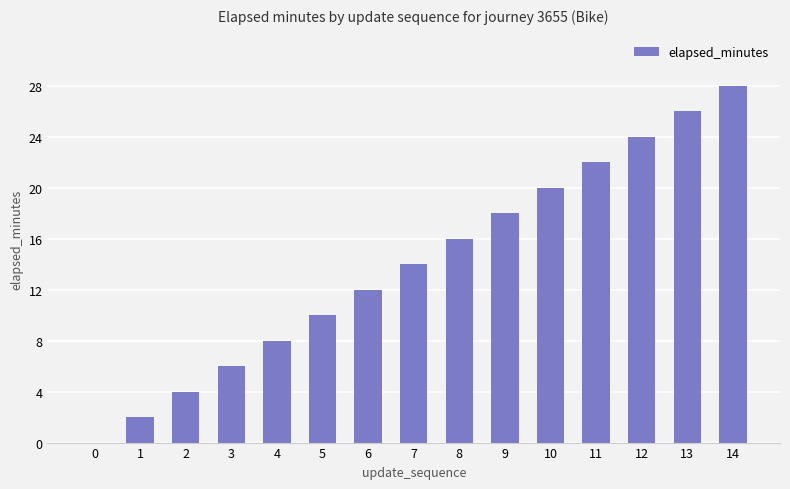

How many categories are shown in the chart?

15